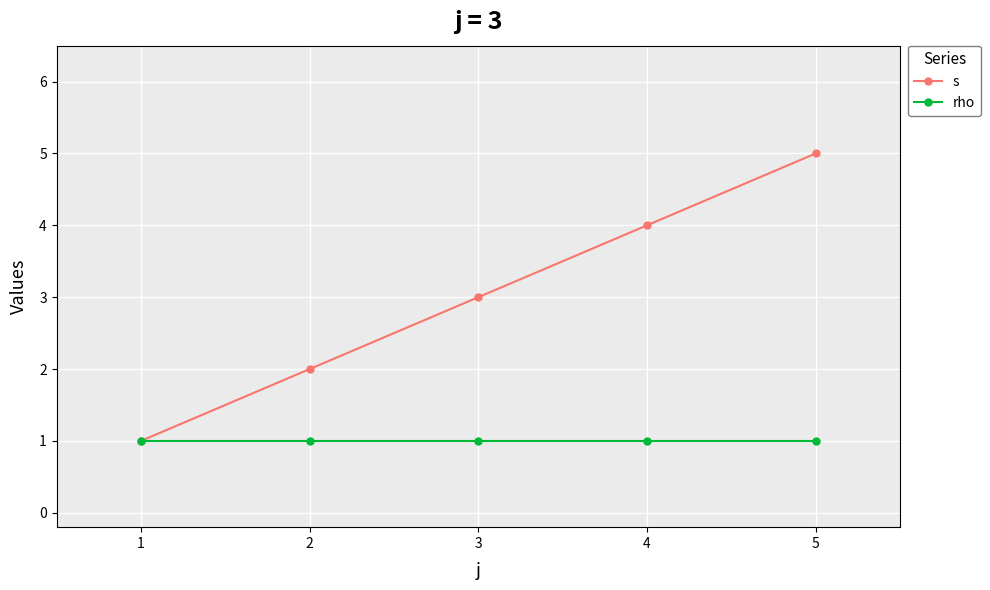

What is the difference between the maximum and minimum values in the s series?

4